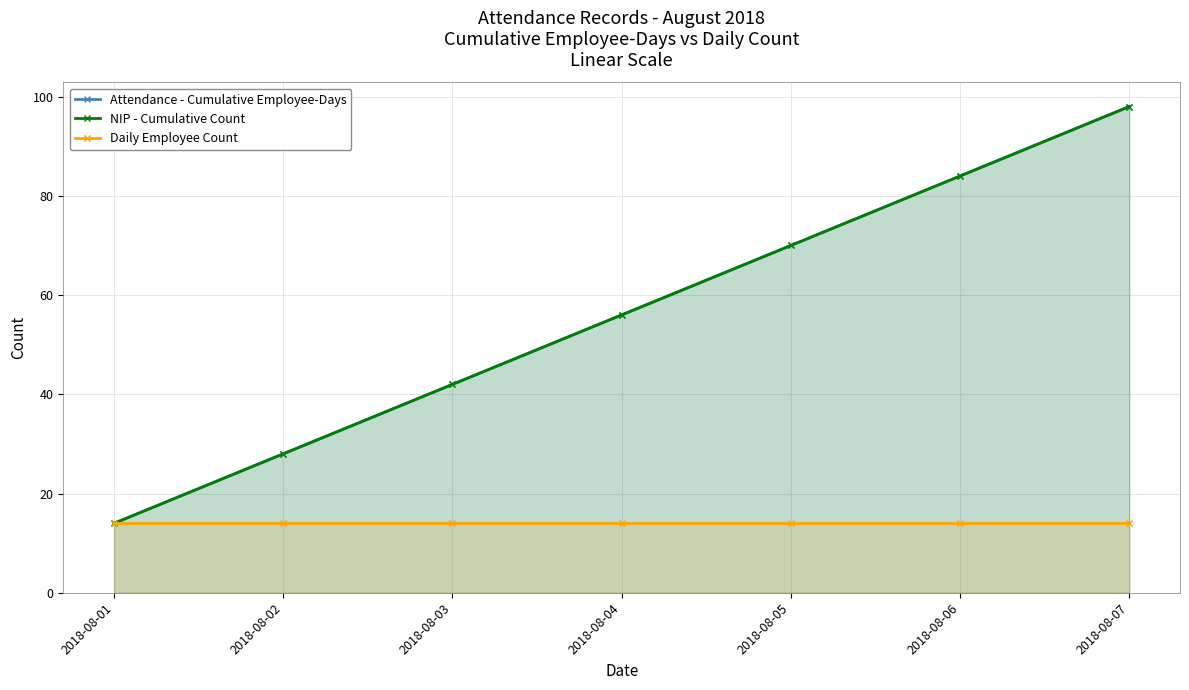

True or false: Attendance - Cumulative Employee-Days has more than 1 interior local peaks.

False